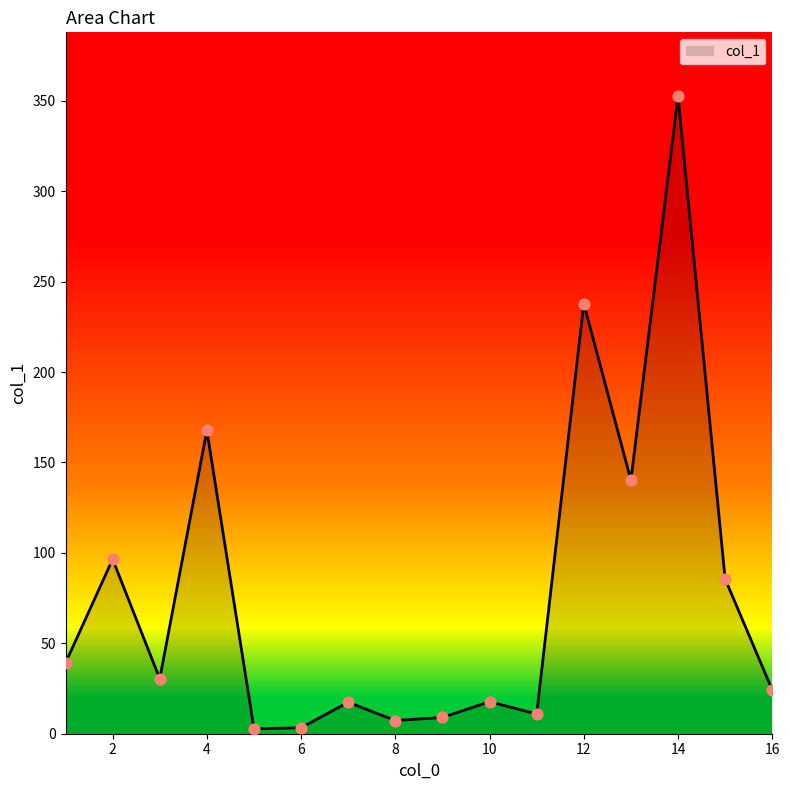

Is it true that col_1 equals 7.3 at 8?

True